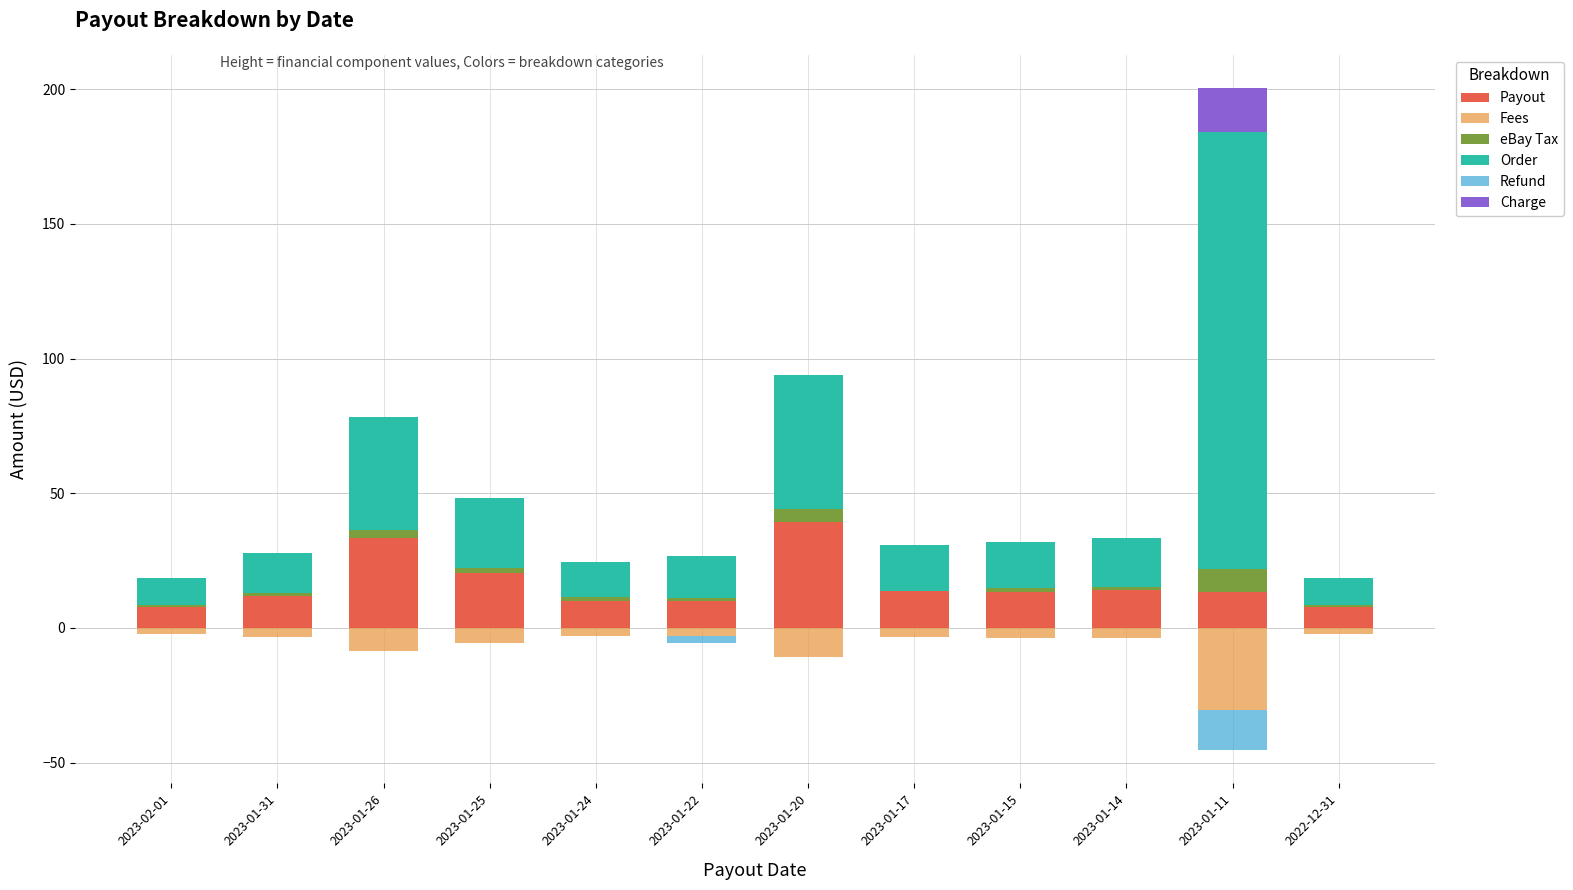

Between 2023-01-15 and 2023-01-24, which is larger?

2023-01-15